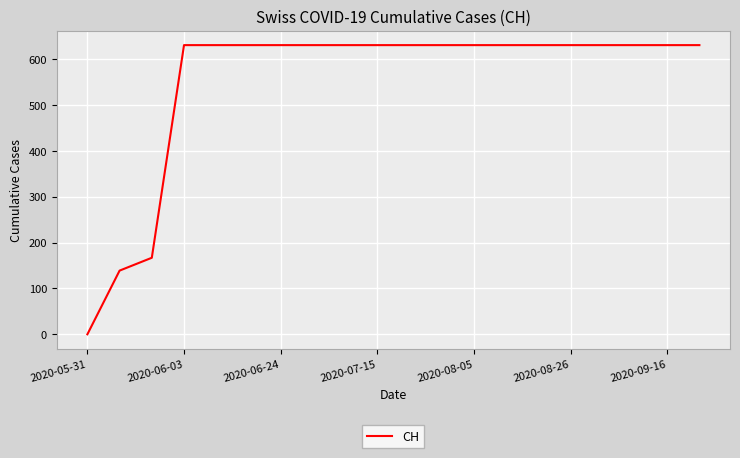

What is the difference between the maximum and minimum values?

631